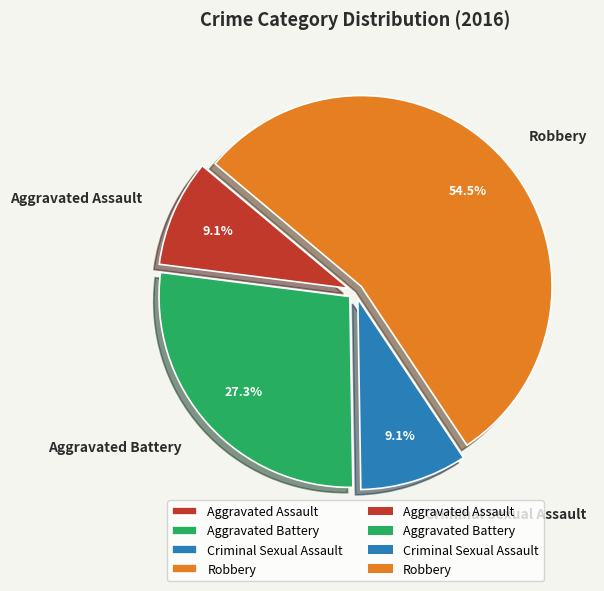

Does any single category account for the majority?

Yes